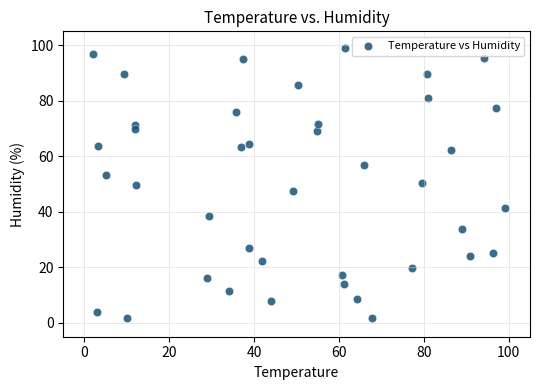

What is the range of X values (max minus min)?

97.0